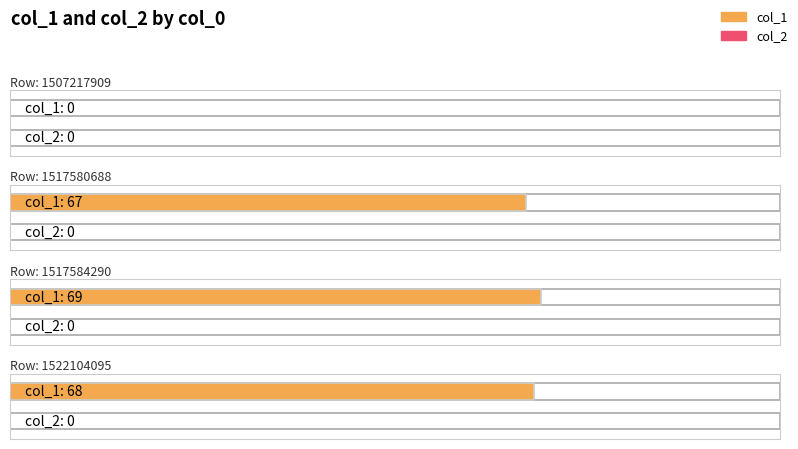

Rank the categories by col_1 value from lowest to highest.

1507217909, 1517580688, 1522104095, 1517584290